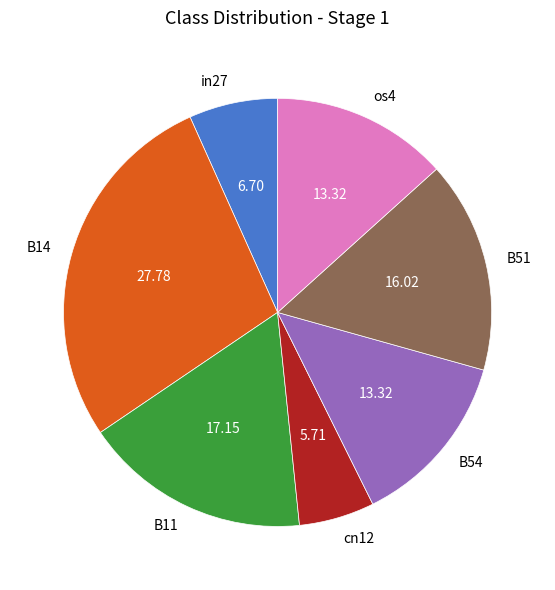

Which category has the biggest portion of the pie?

B14